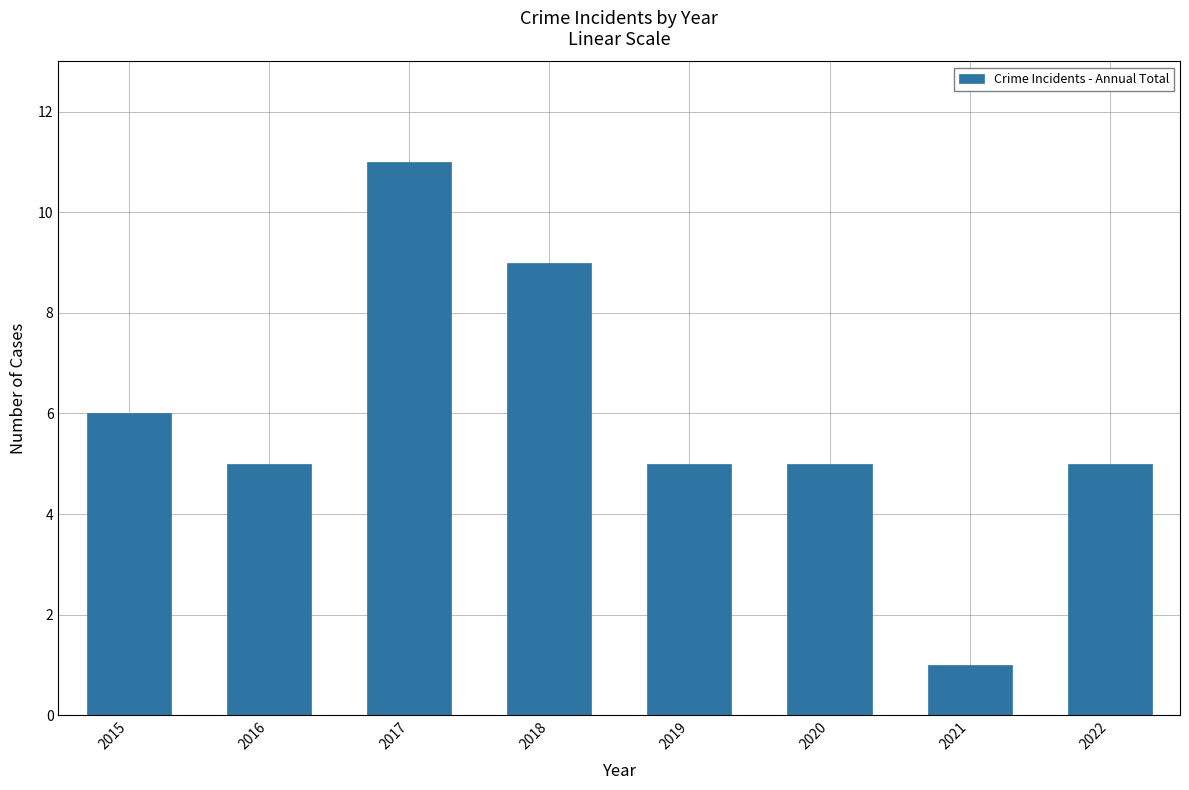

How many bars are there in total?

8